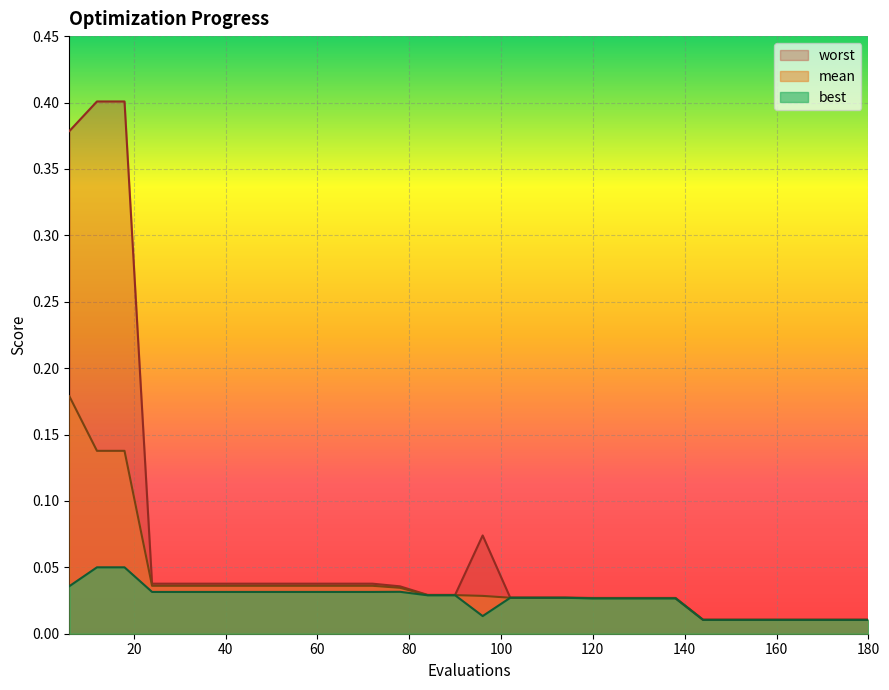

What is the sum of all best values?

0.8